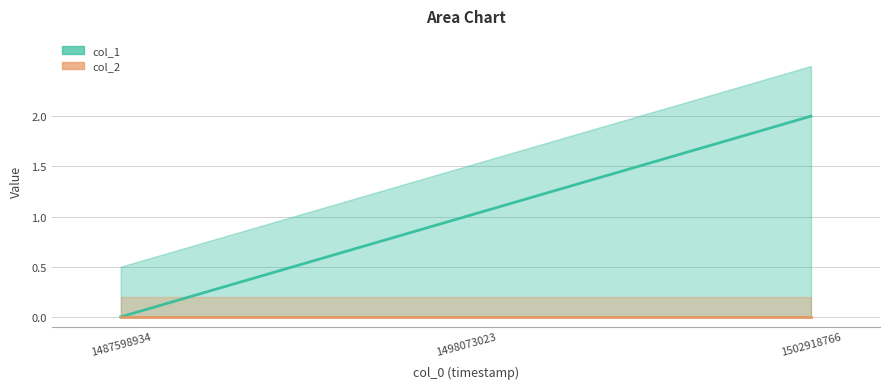

Which series has the widest spread of values?

col_1 line